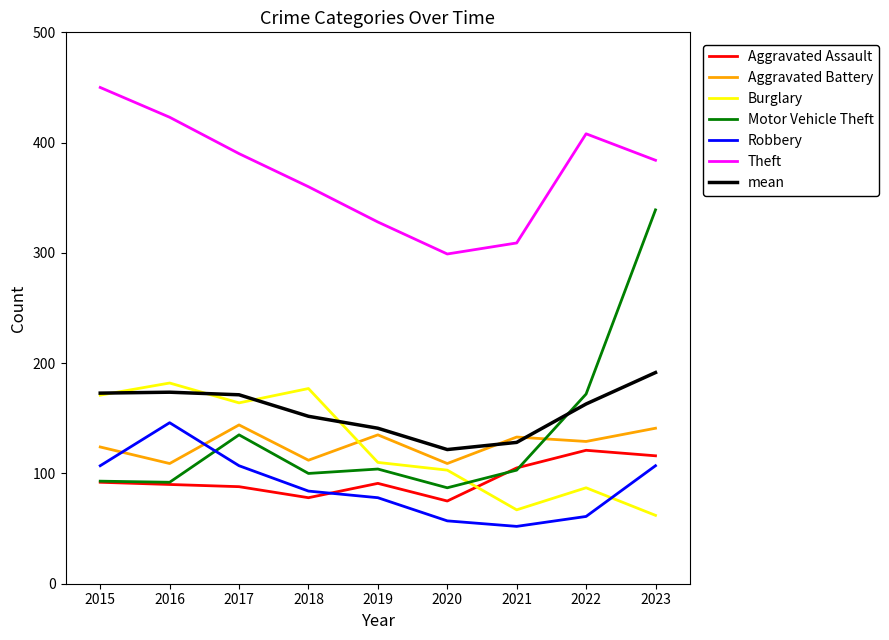

At how many categories does at least one series exceed 233?

9